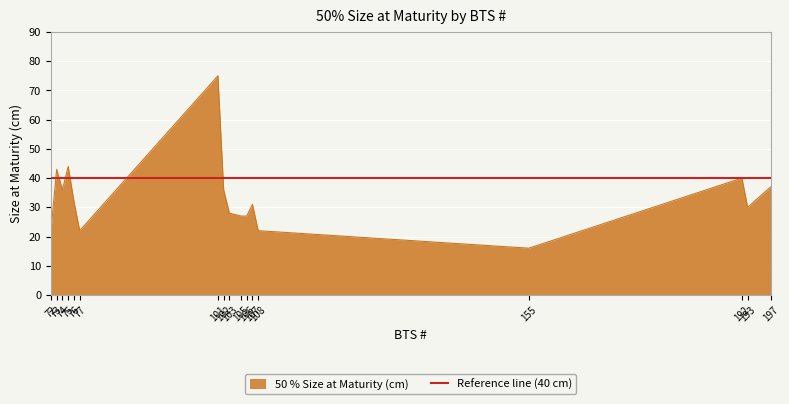

Which category has the lowest value across all series?

155